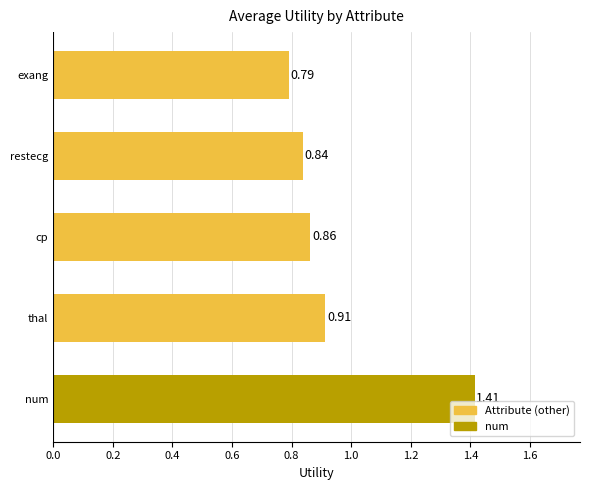

What is the change in value from num to exang?

-0.6